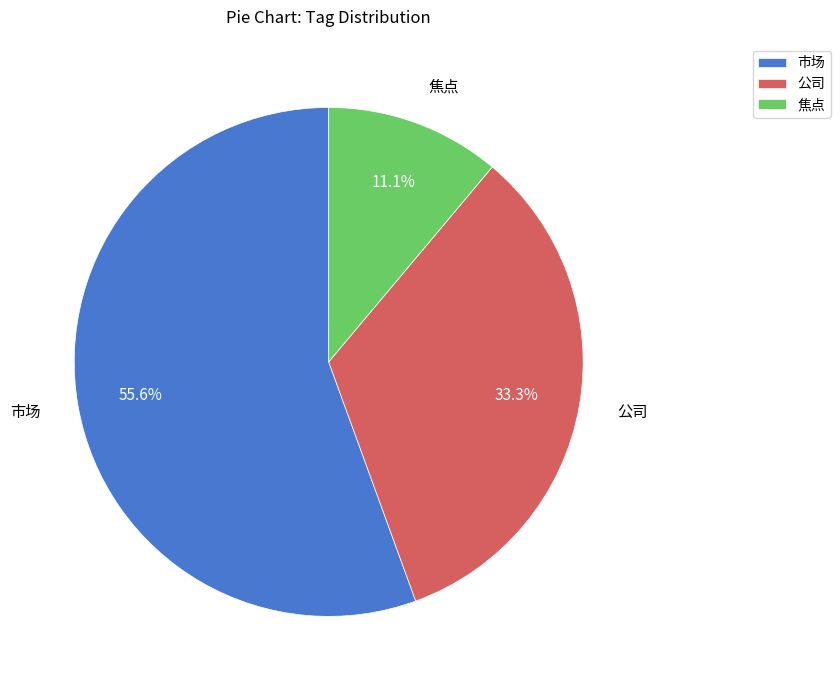

Which slice is the smallest?

焦点